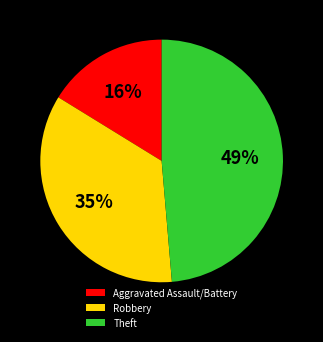

Do Aggravated Assault/Battery and Robbery together represent more than half of the pie?

Yes